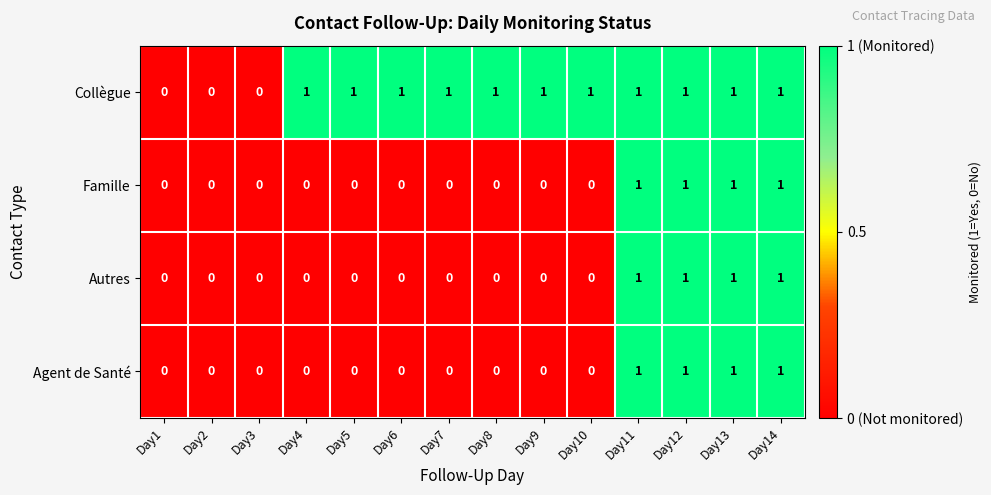

Count the Agent de Santé values in the range 0 to 1.

14